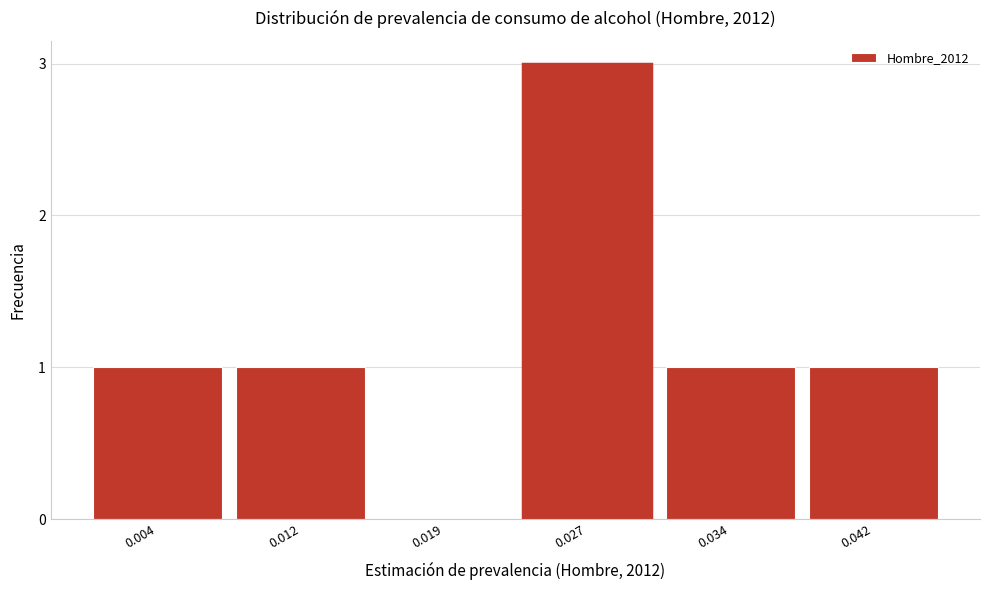

Reading right to left, what are all the values shown in this chart?

0.042=1	0.034=1	0.027=3	0.019=0	0.012=1	0.004=1